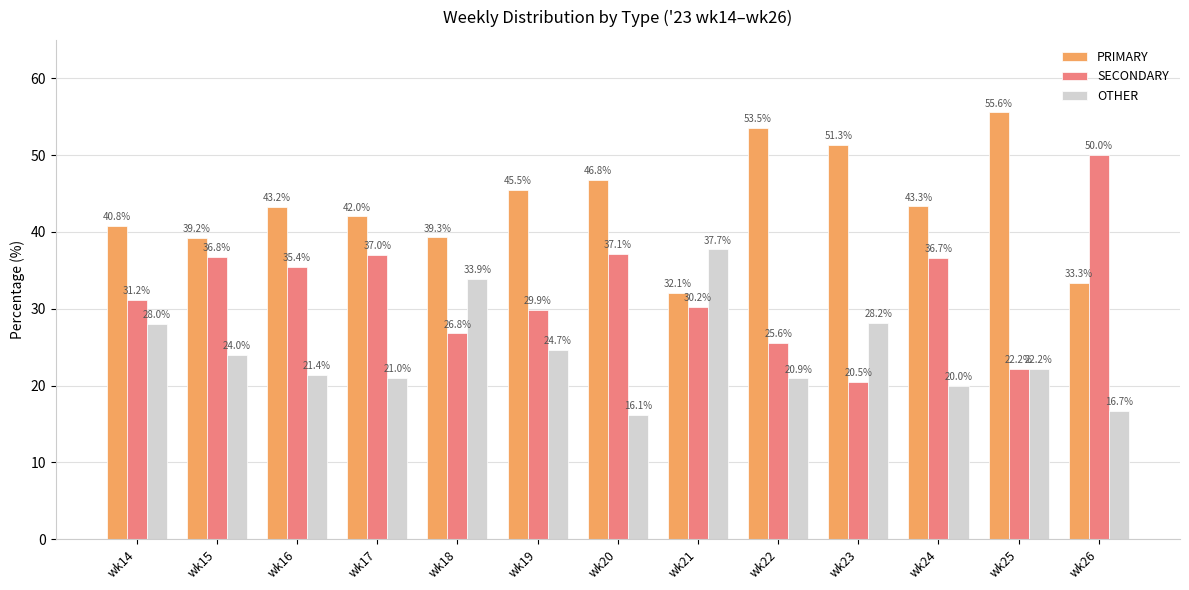

What are all the series names shown in the legend?

PRIMARY, SECONDARY, OTHER